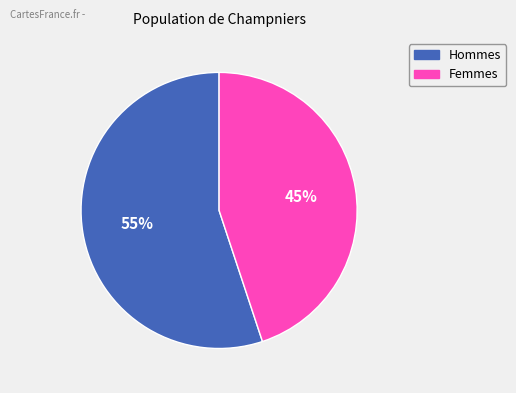

How many segments does this pie chart have?

2